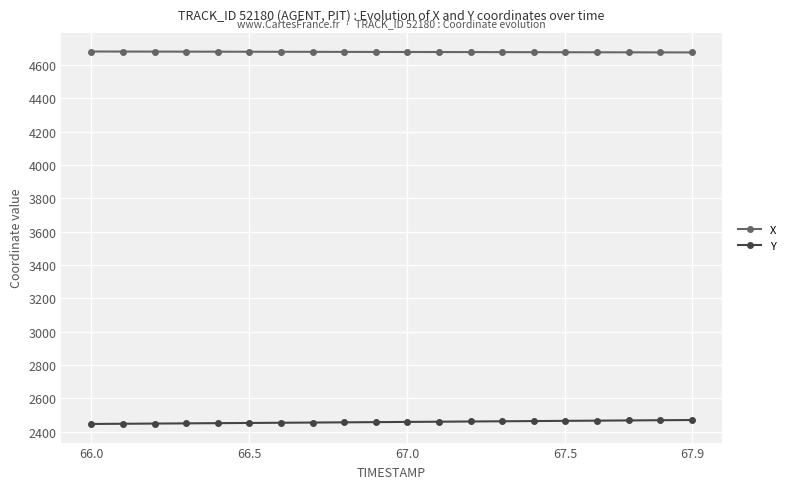

List the series in order of their peak value, lowest first.

Y, X